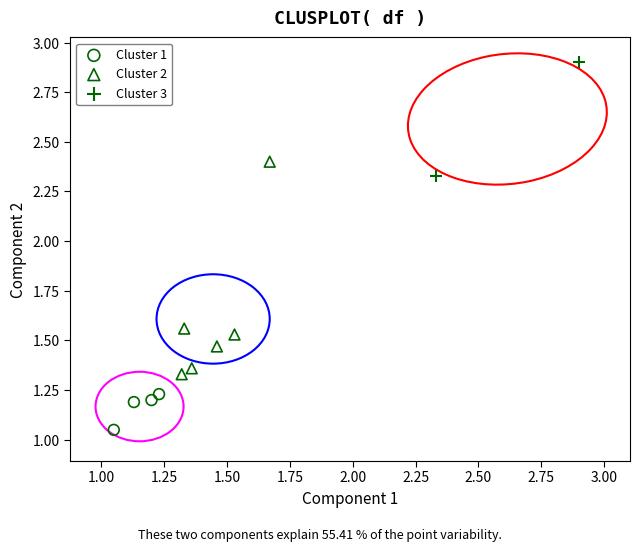

Which series reaches the minimum Y coordinate?

Cluster 1